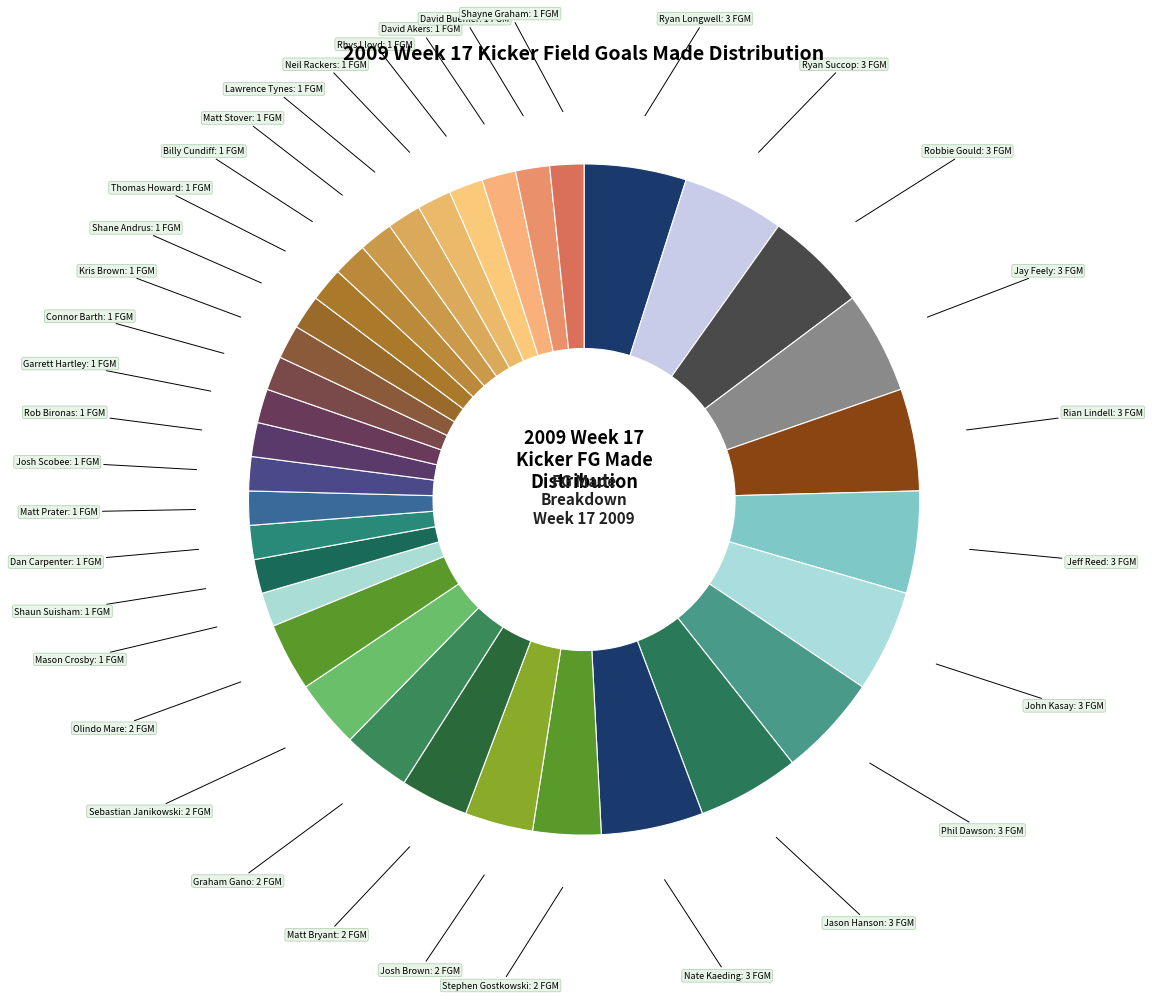

How many segments does this pie chart have?

35